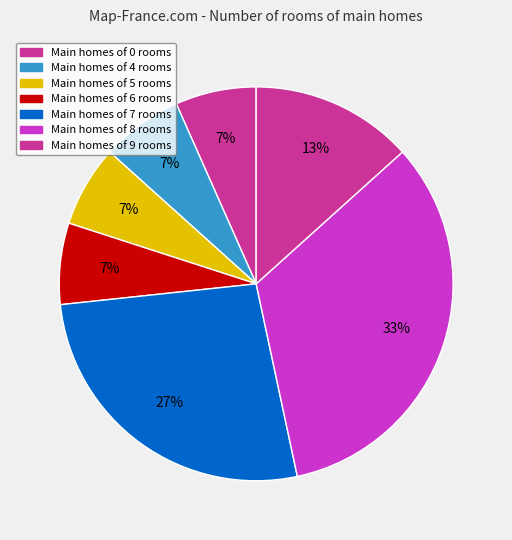

How many slices are in this pie chart?

7